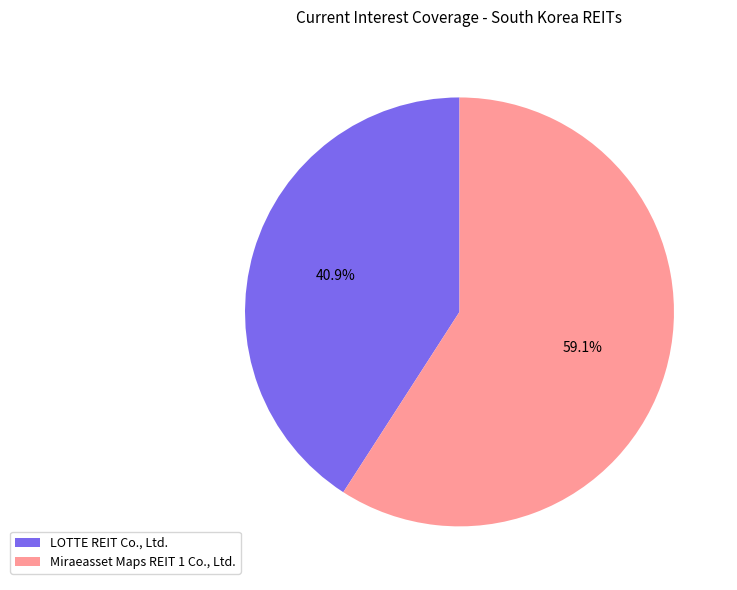

To the nearest percent, what is the average slice percentage?

50%